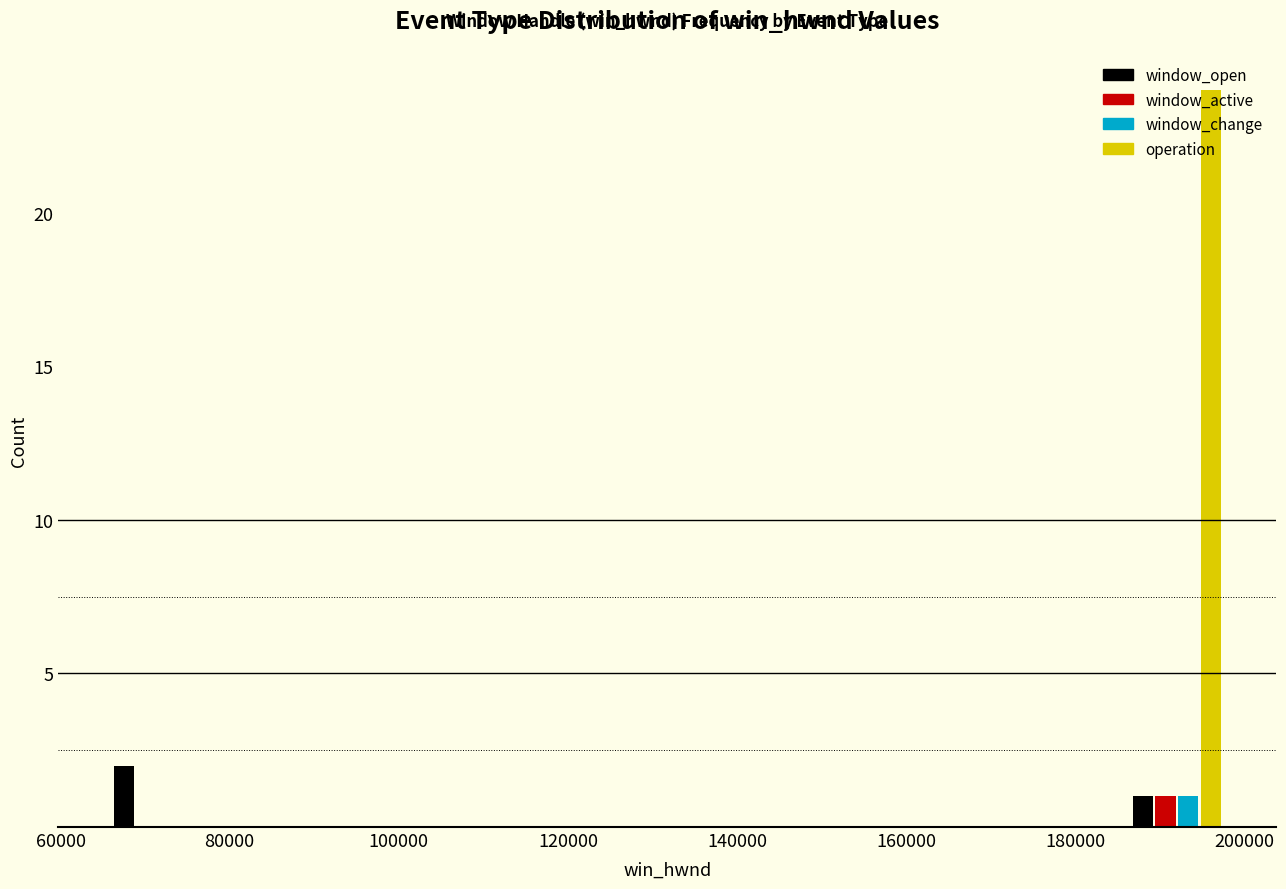

In the window_open series, which range on the x-axis has the tallest bar?

64000 to 78000